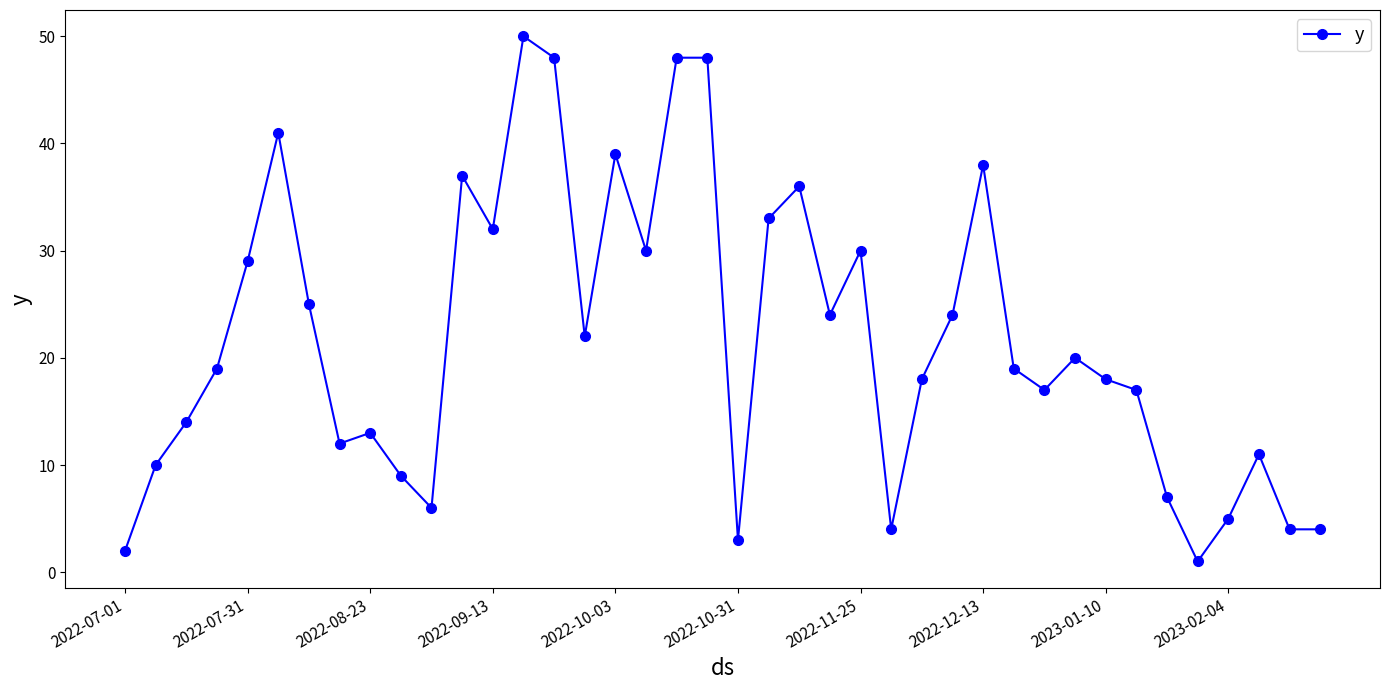

What is the value of the 26th point from the left?

4